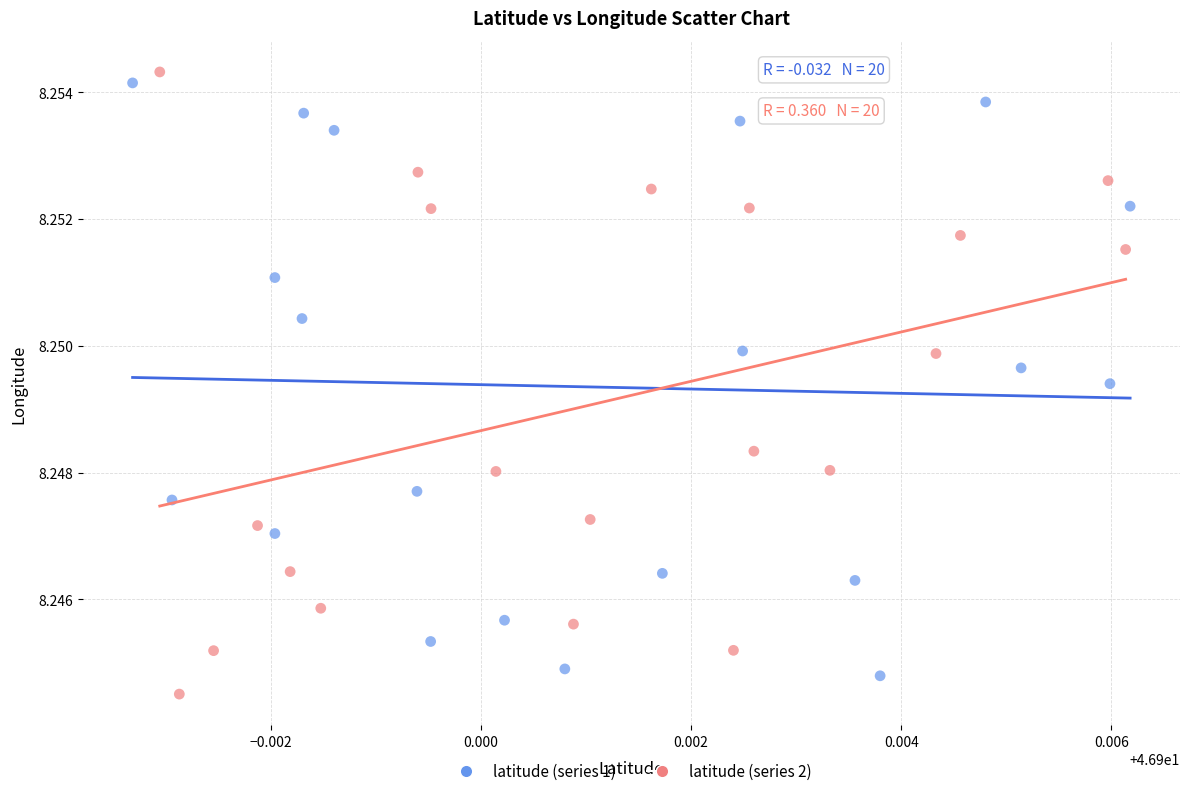

What are all the series names shown in the legend?

latitude (series 1), latitude (series 2)